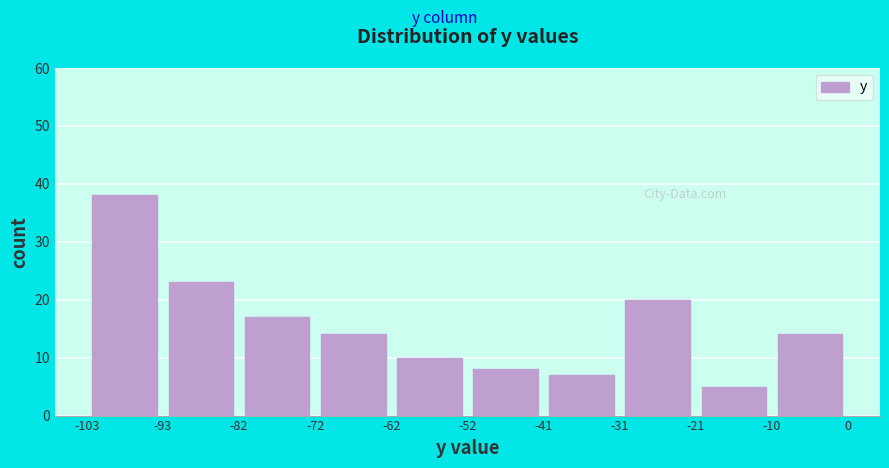

Over which range of the x-axis is the bar tallest?

-103 to -93